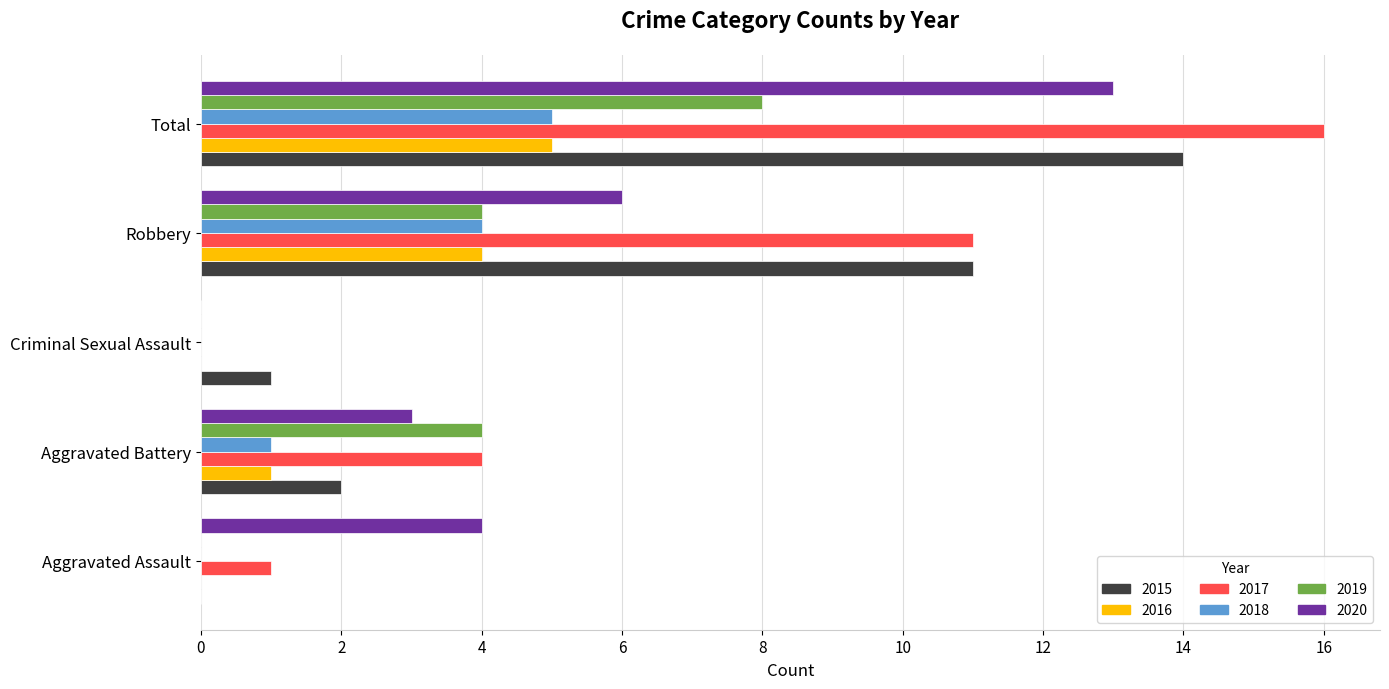

Is the value of 2015 at Aggravated Battery greater than the value of 2016 at Total?

No